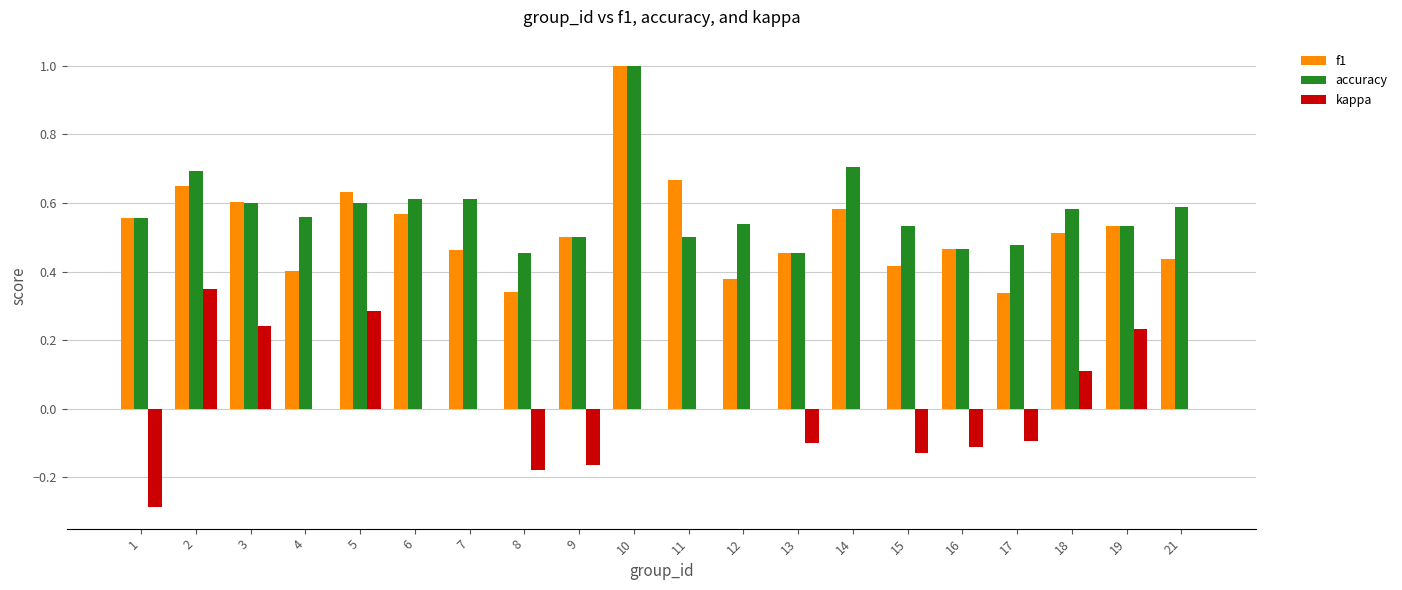

Does the chart contain stacked bars?

No